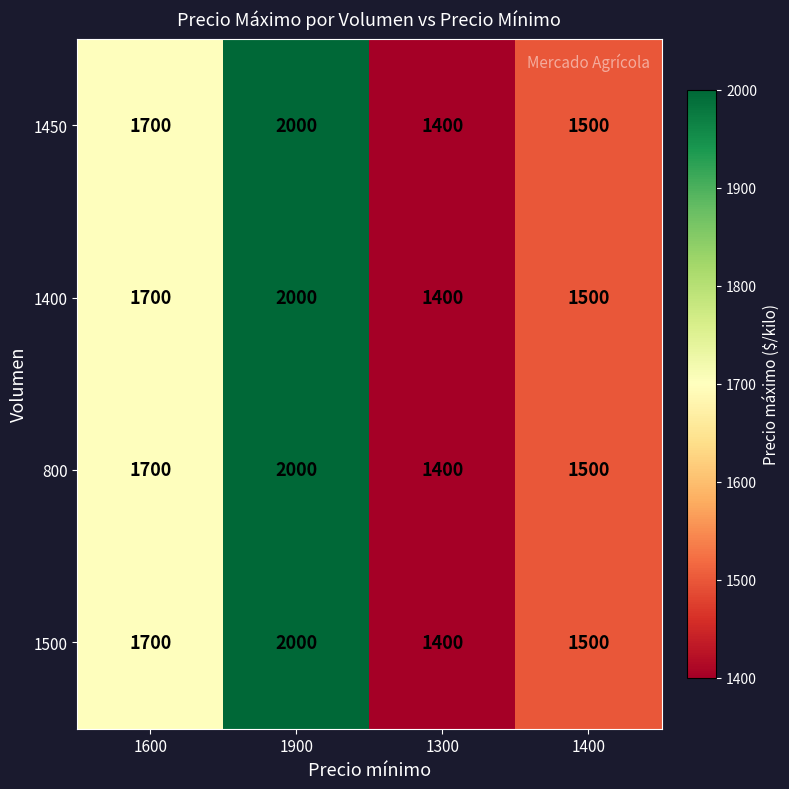

What is the highest value of the 1400 series?

2000